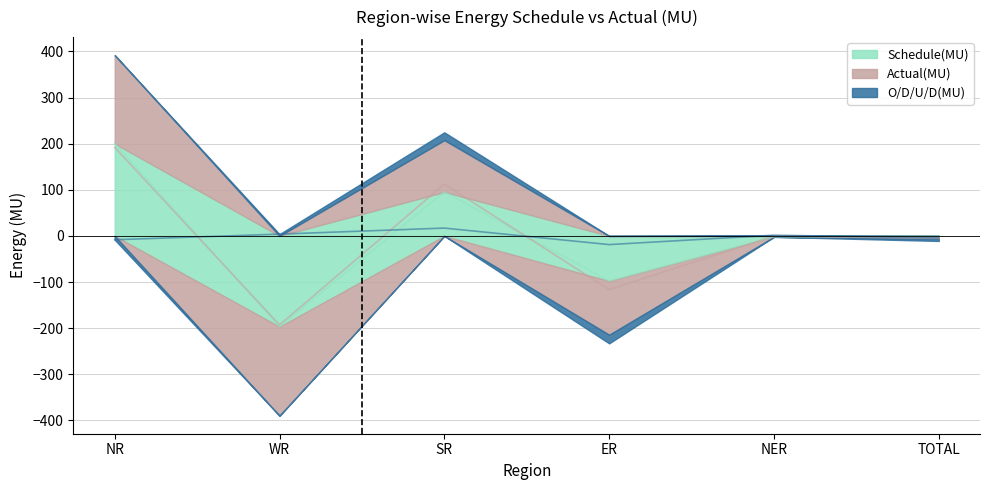

The value of Schedule(MU) at NER is -1.0. True or false?

False